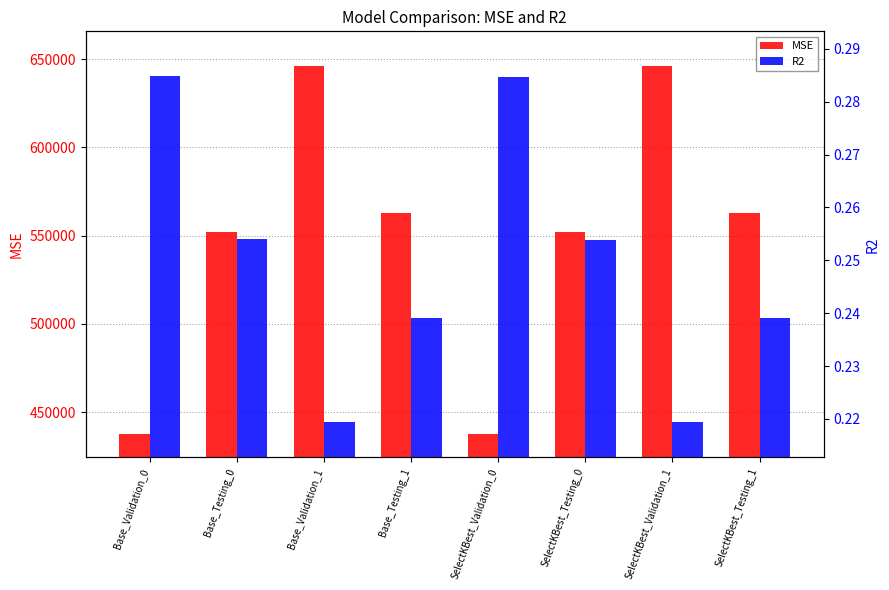

Which category has the highest value across all series?

SelectKBest_Validation_1